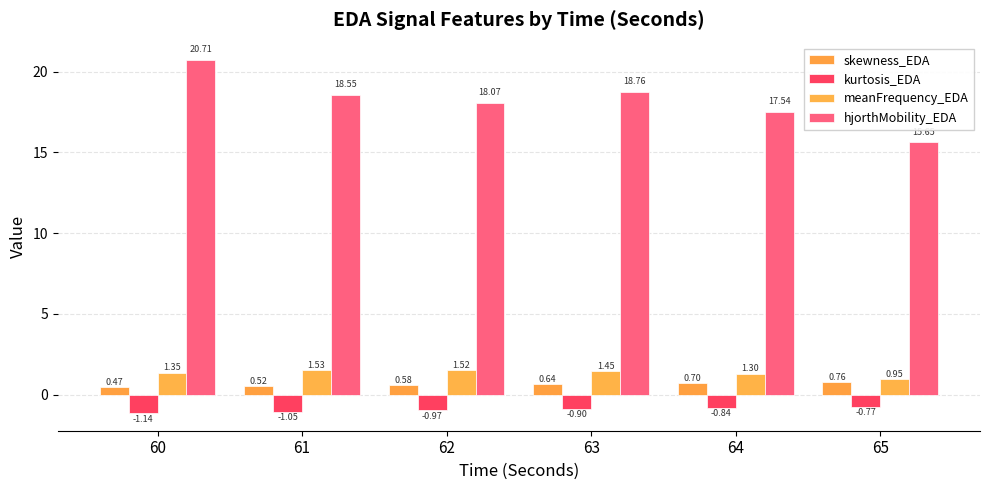

What is the smallest value displayed?

-1.1